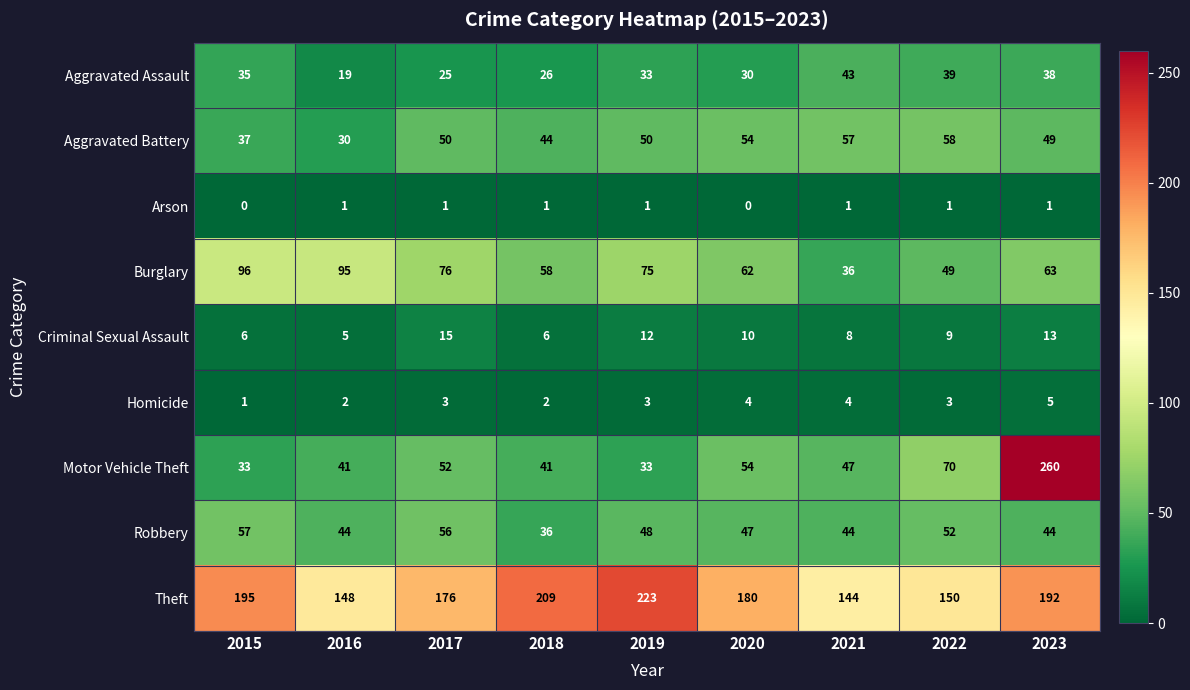

At 2023, list the series in order from smallest to largest.

Arson, Homicide, Criminal Sexual Assault, Aggravated Assault, Robbery, Aggravated Battery, Burglary, Theft, Motor Vehicle Theft